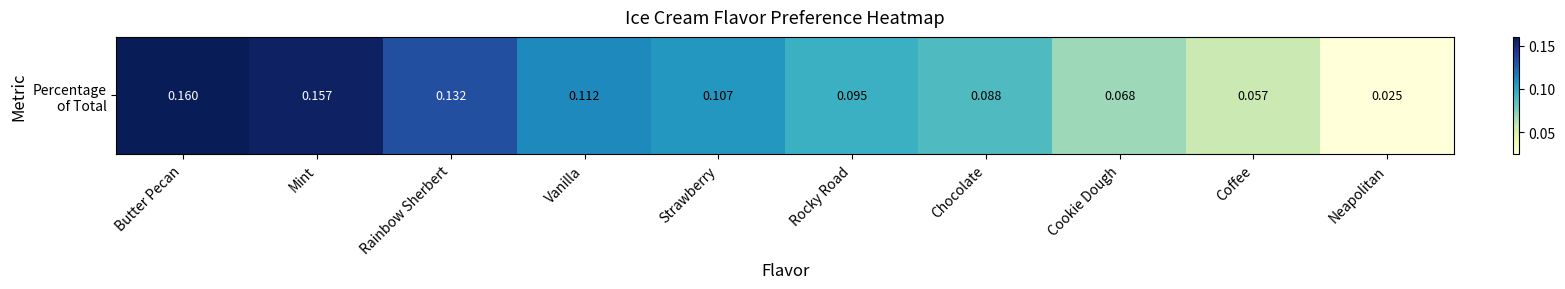

How many distinct data groups are displayed?

1